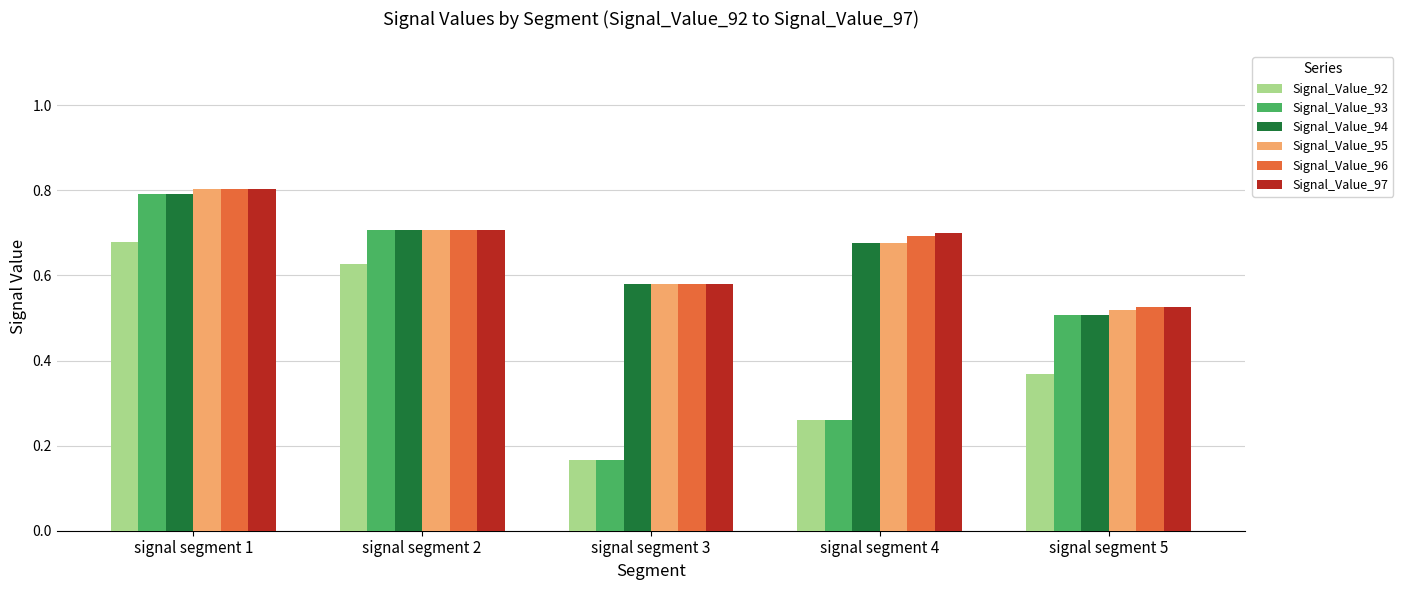

At which label is Signal_Value_96 closest to 0?

signal segment 5